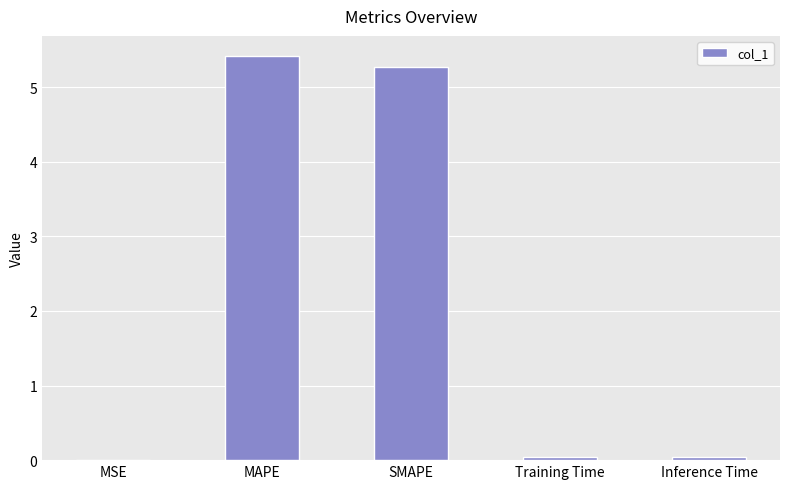

What is the ratio of the value at MAPE to the value at SMAPE?

1.0